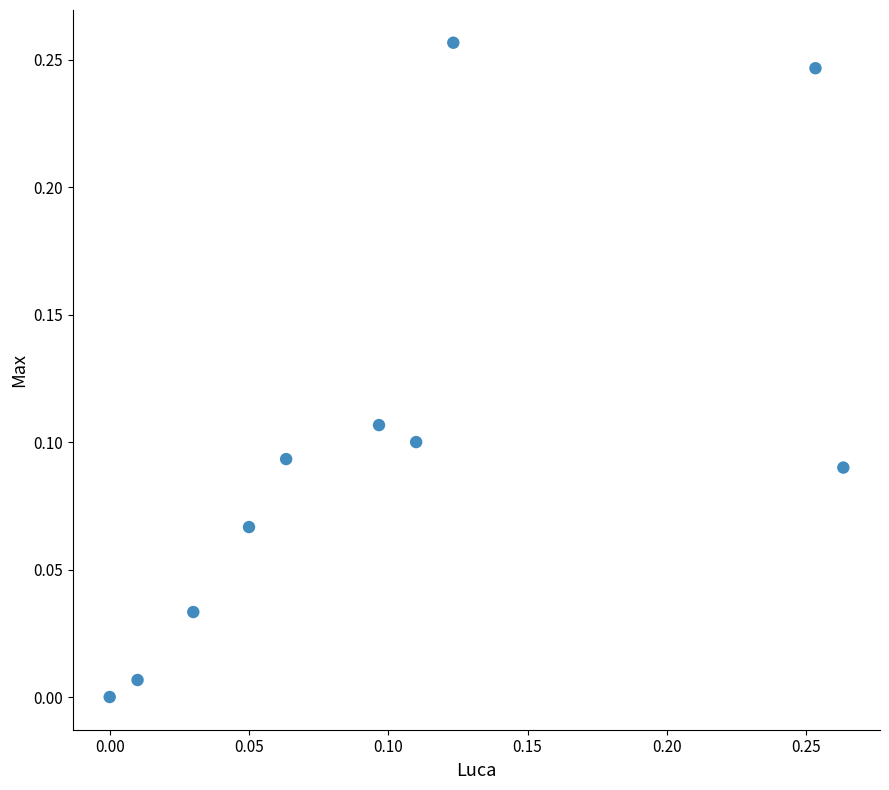

Count the number of points in this scatter plot.

10